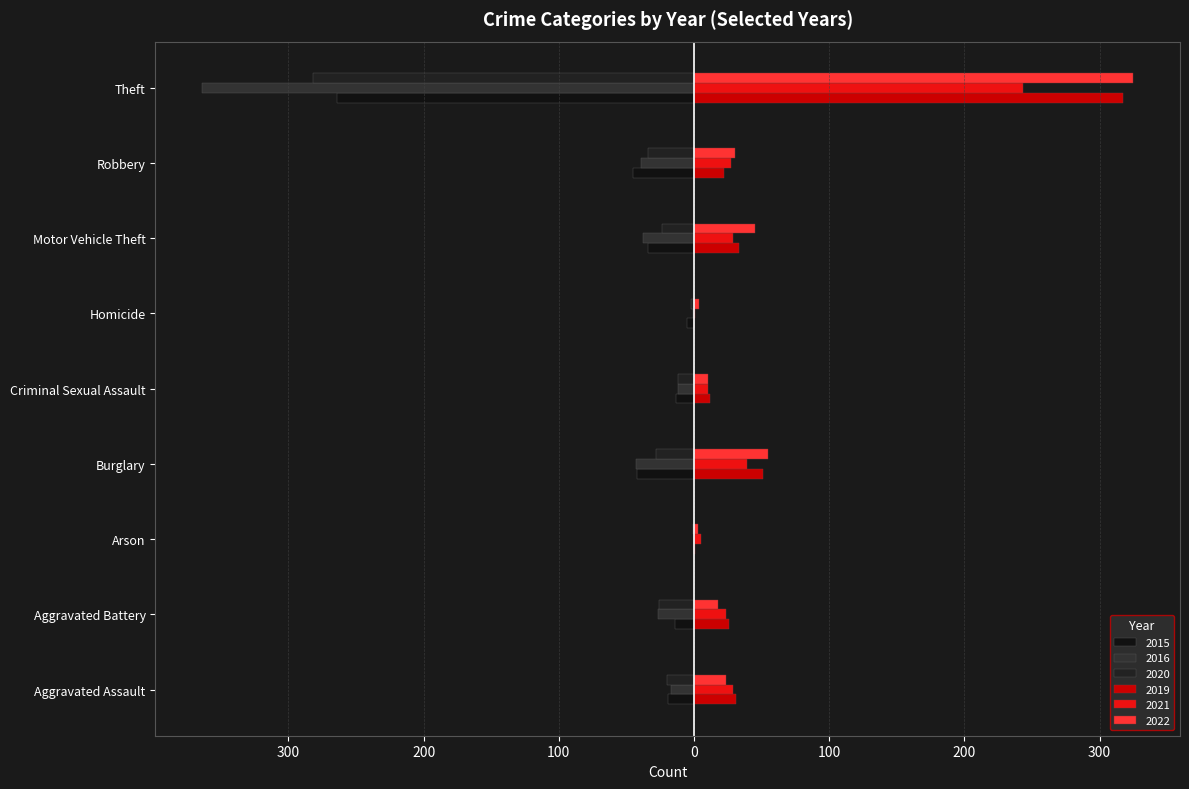

Reading left to right, extract all data points from this chart.

2019: Aggravated Assault=31	Aggravated Battery=26	Arson=1	Burglary=51	Criminal Sexual Assault=12	Homicide=0	Motor Vehicle Theft=33	Robbery=22	Theft=317	Total=493
2021: Aggravated Assault=29	Aggravated Battery=24	Arson=5	Burglary=39	Criminal Sexual Assault=10	Homicide=1	Motor Vehicle Theft=29	Robbery=27	Theft=243	Total=407
2022: Aggravated Assault=24	Aggravated Battery=18	Arson=3	Burglary=55	Criminal Sexual Assault=10	Homicide=4	Motor Vehicle Theft=45	Robbery=30	Theft=325	Total=514
2020: Aggravated Assault=20	Aggravated Battery=26	Arson=1	Burglary=28	Criminal Sexual Assault=12	Homicide=2	Motor Vehicle Theft=24	Robbery=34	Theft=282	Total=429
2015: Aggravated Assault=19	Aggravated Battery=14	Arson=0	Burglary=42	Criminal Sexual Assault=13	Homicide=5	Motor Vehicle Theft=34	Robbery=45	Theft=264	Total=436
2016: Aggravated Assault=17	Aggravated Battery=27	Arson=0	Burglary=43	Criminal Sexual Assault=12	Homicide=1	Motor Vehicle Theft=38	Robbery=39	Theft=364	Total=541